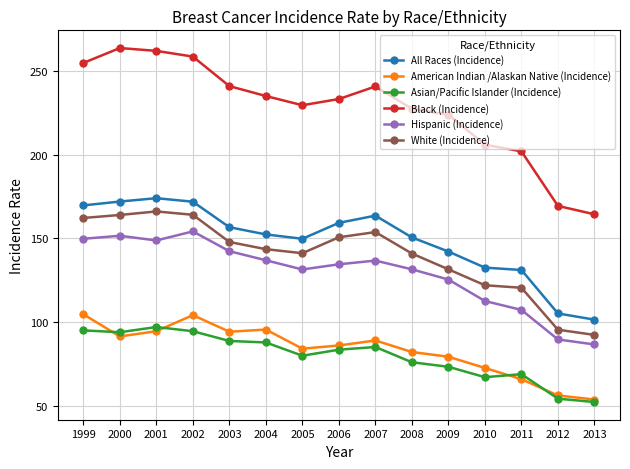

Is it true that Asian/Pacific Islander (Incidence) equals 88.9 at 2003?

True